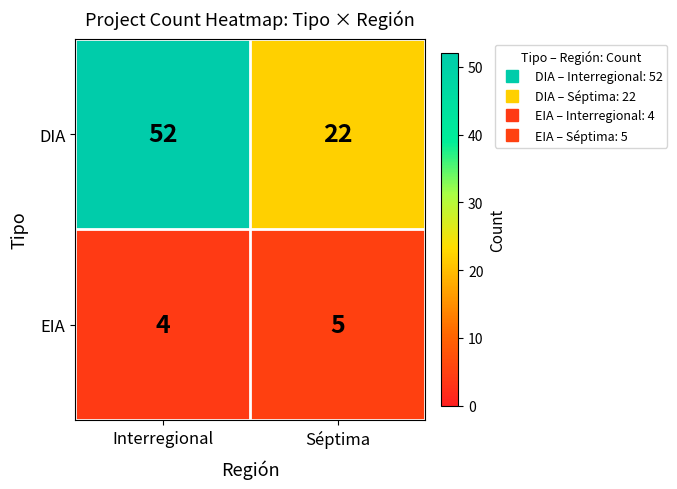

What is the highest value of the EIA series?

5